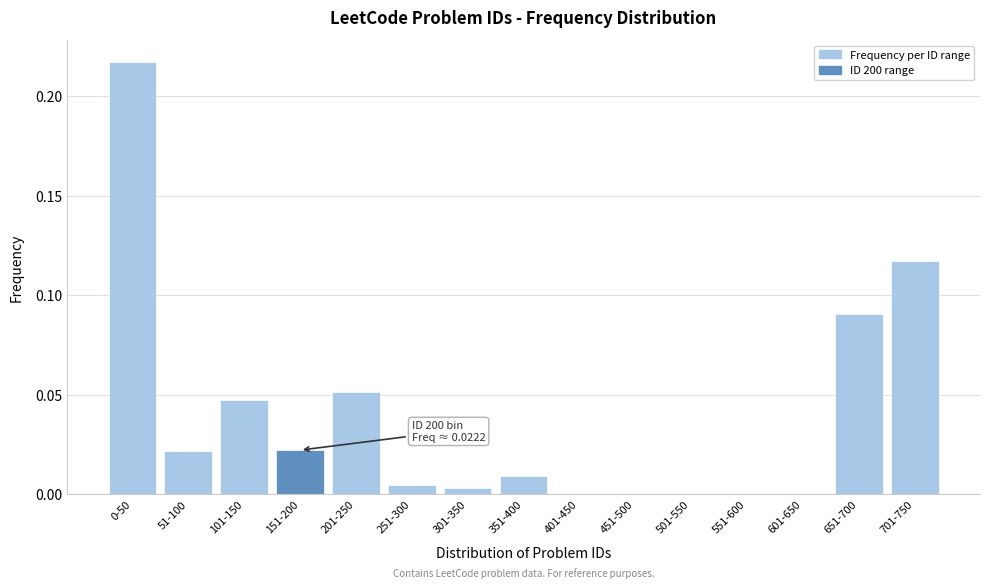

What is the sum of all values?

0.6